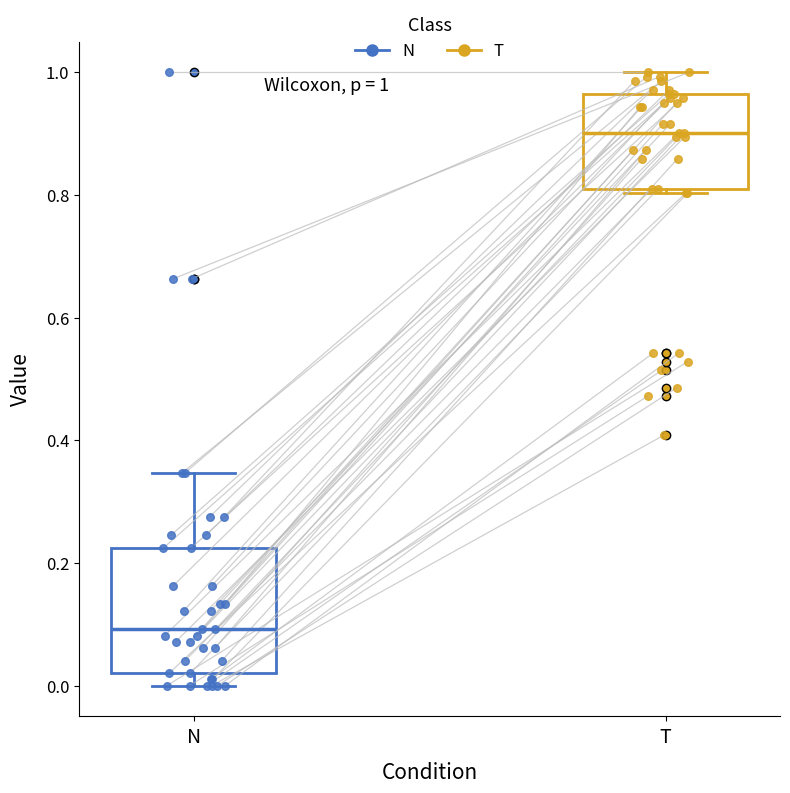

Comparing the boxes themselves (not the whiskers), which one is the tallest?

N